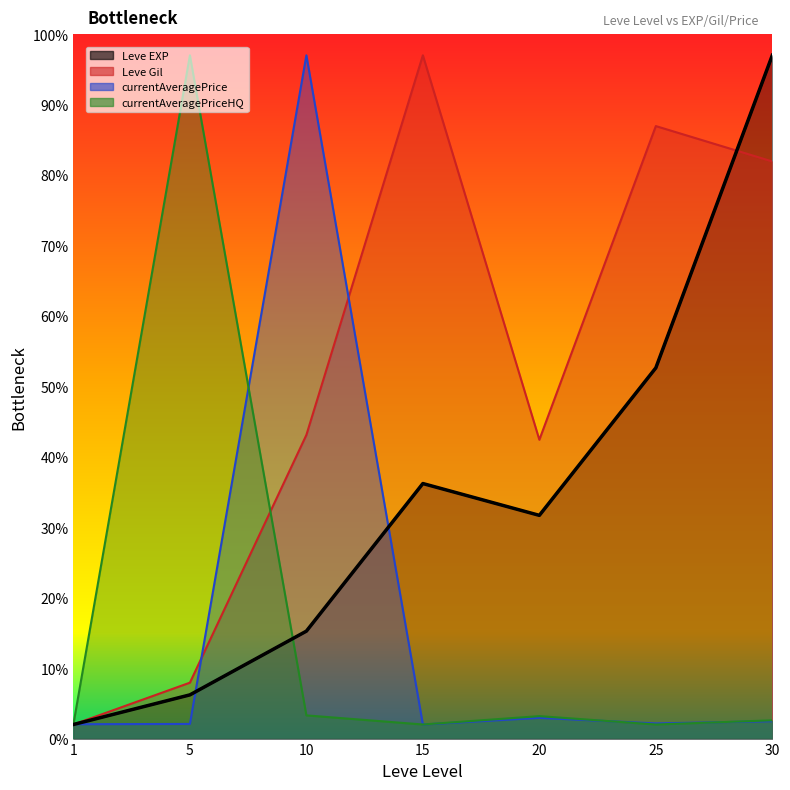

Where is Leve EXP nearest to the value 49?

25